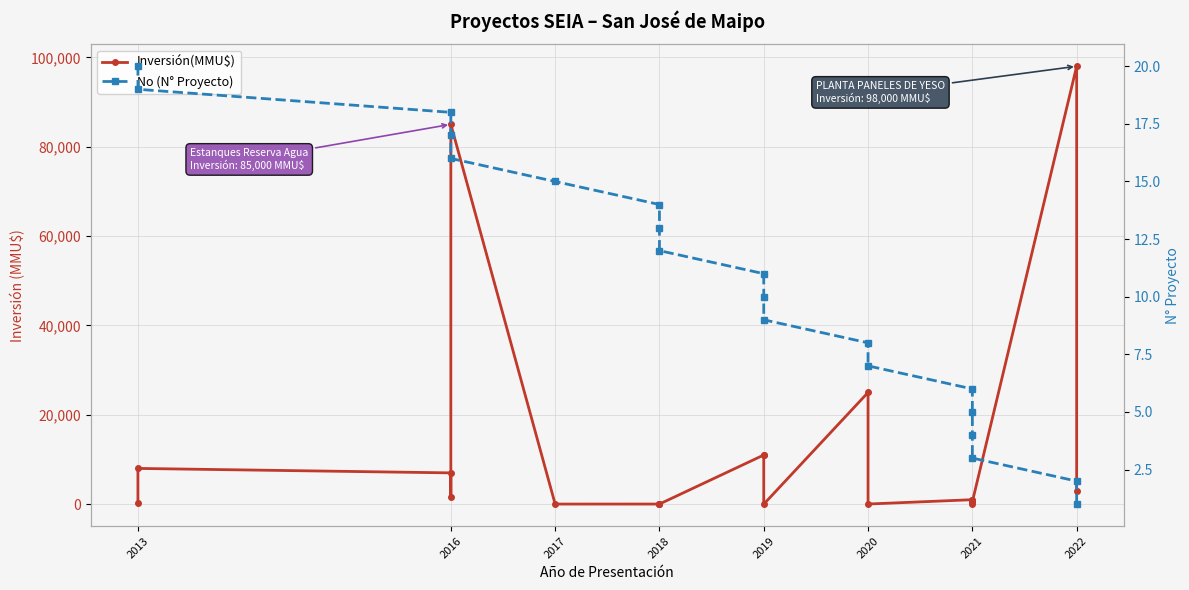

What is the maximum value shown in the chart?

98000